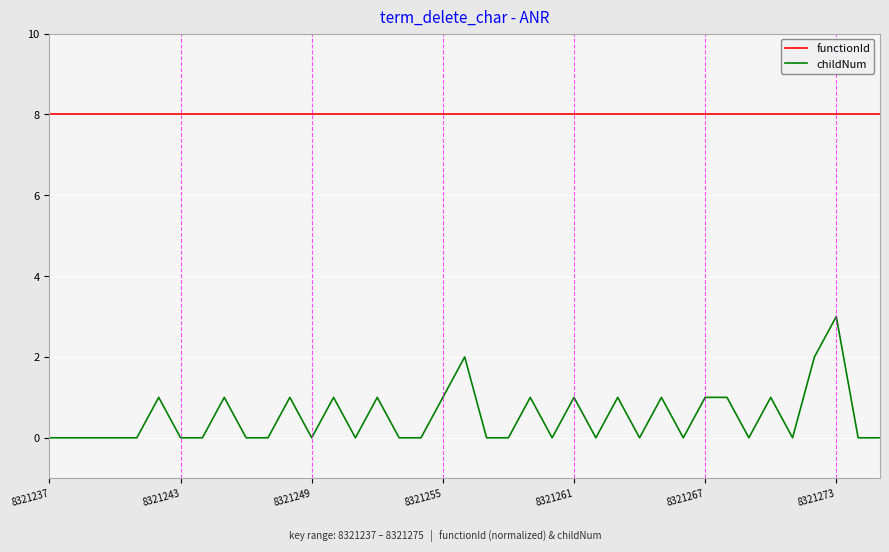

Which series has the largest total across all categories?

functionId